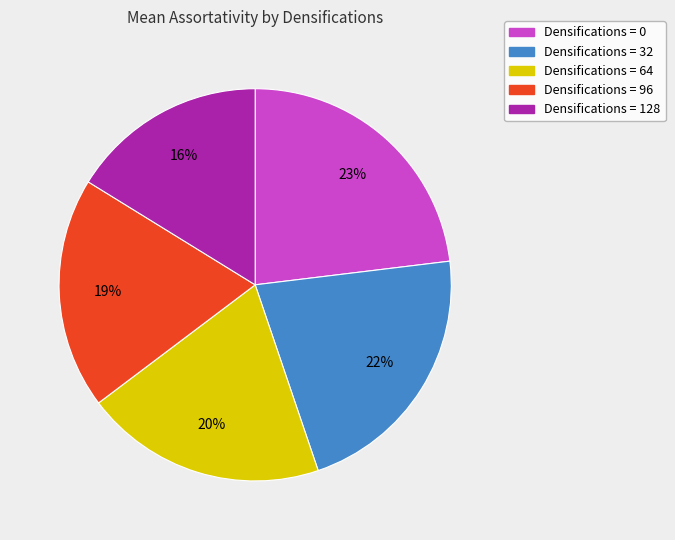

To the nearest percent, what is the difference between the largest and smallest slice percentages?

7%